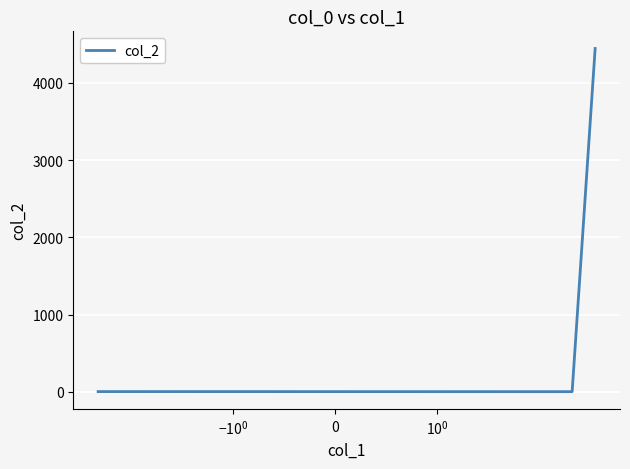

Count the number of categories in the chart.

3